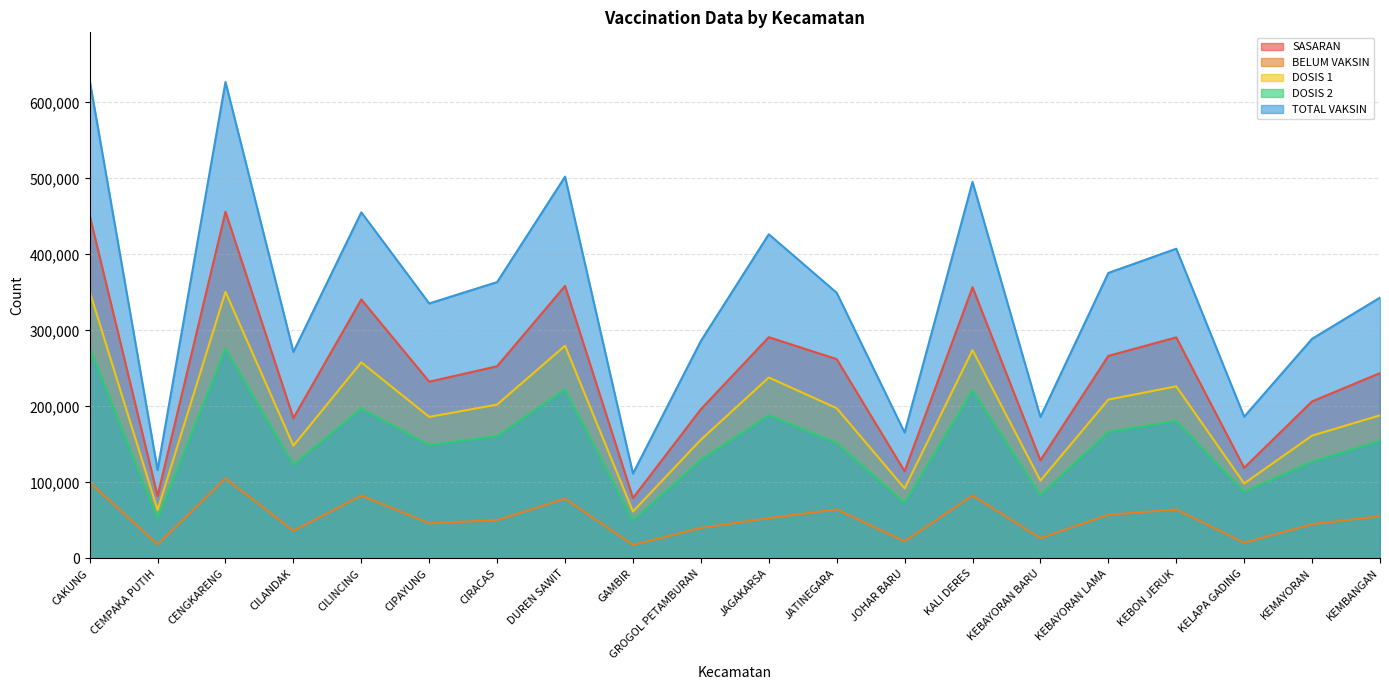

What is the average value of the BELUM VAKSIN series?

53429